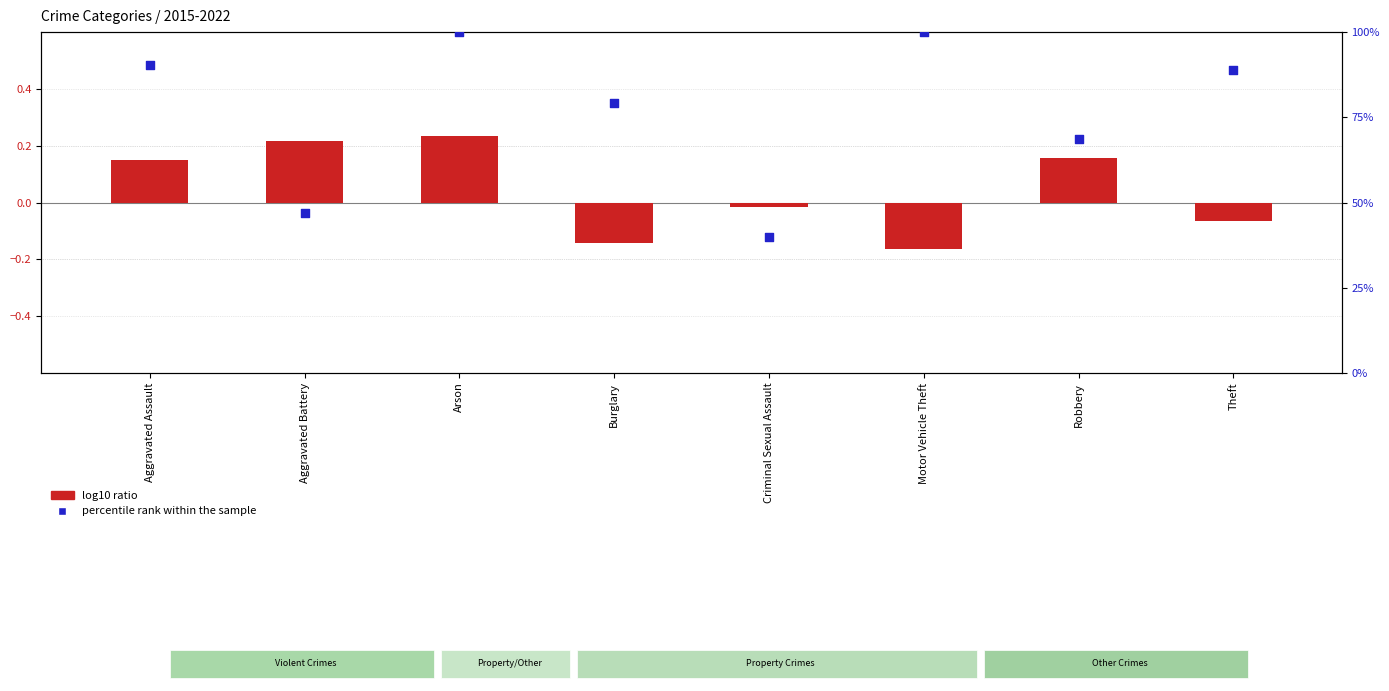

At how many categories does at least one series exceed 8?

8